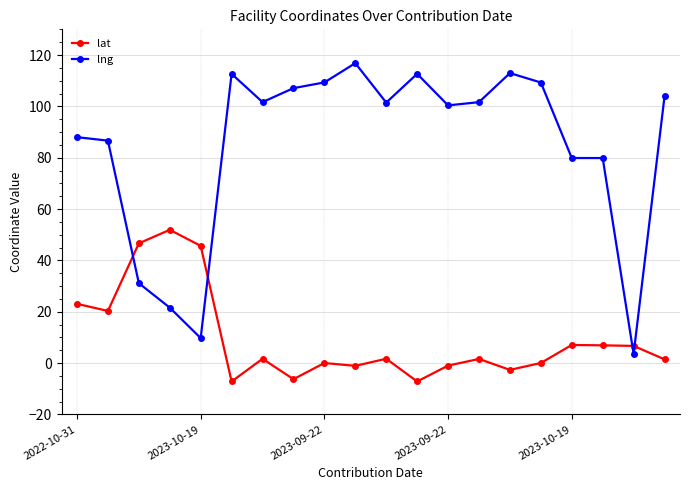

True or false: lng has more than 2 interior local peaks.

True